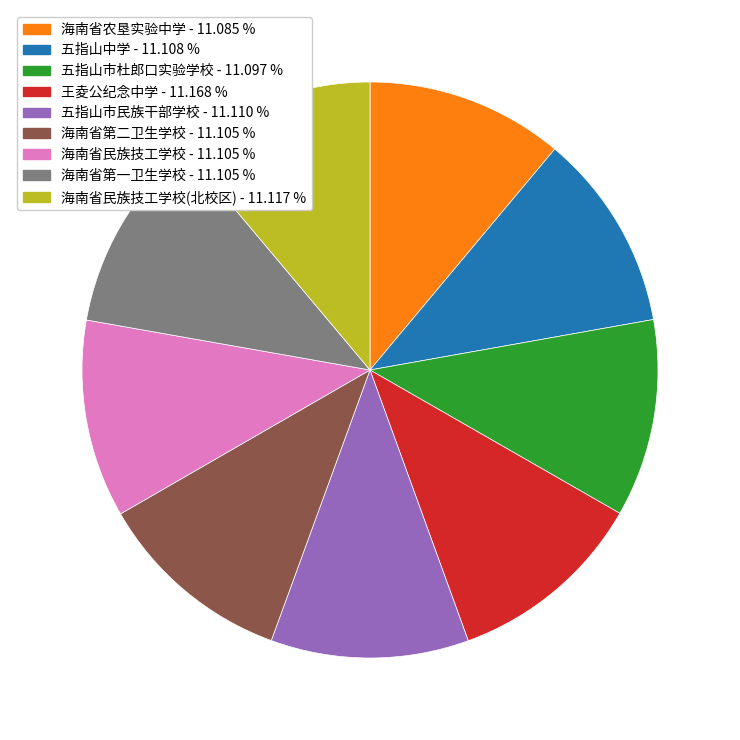

Is there any slice that represents more than half of the pie?

No